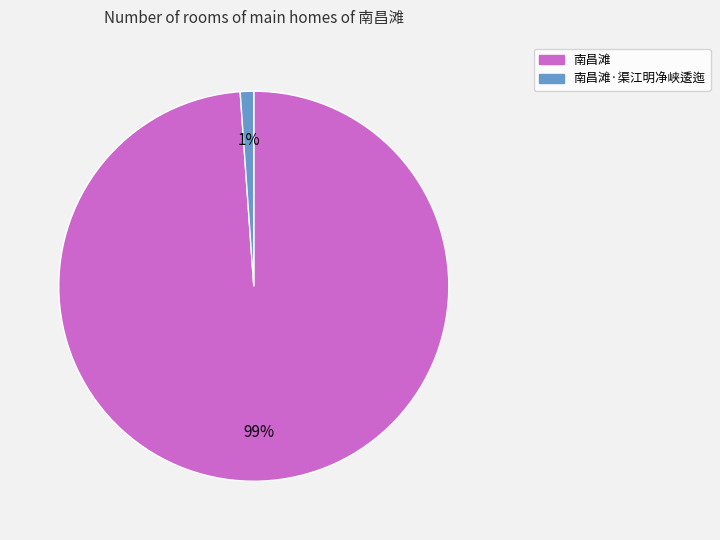

Combined, do 南昌滩 and 南昌滩·渠江明净峡逶迤 account for over 50%?

Yes